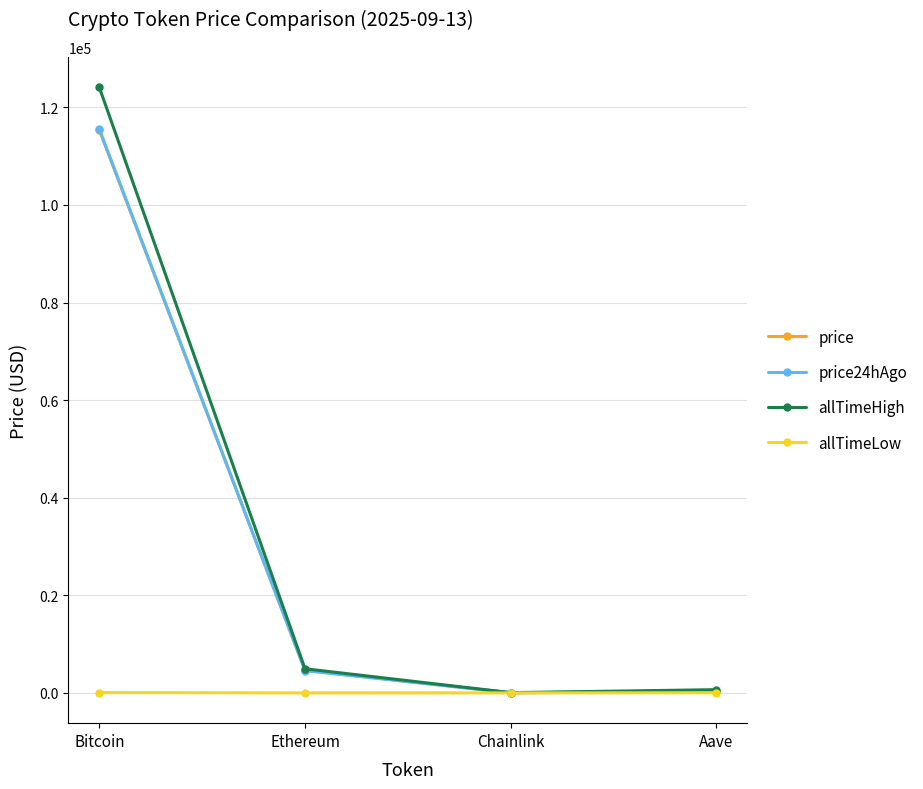

Which series has the largest total across all categories?

allTimeHigh